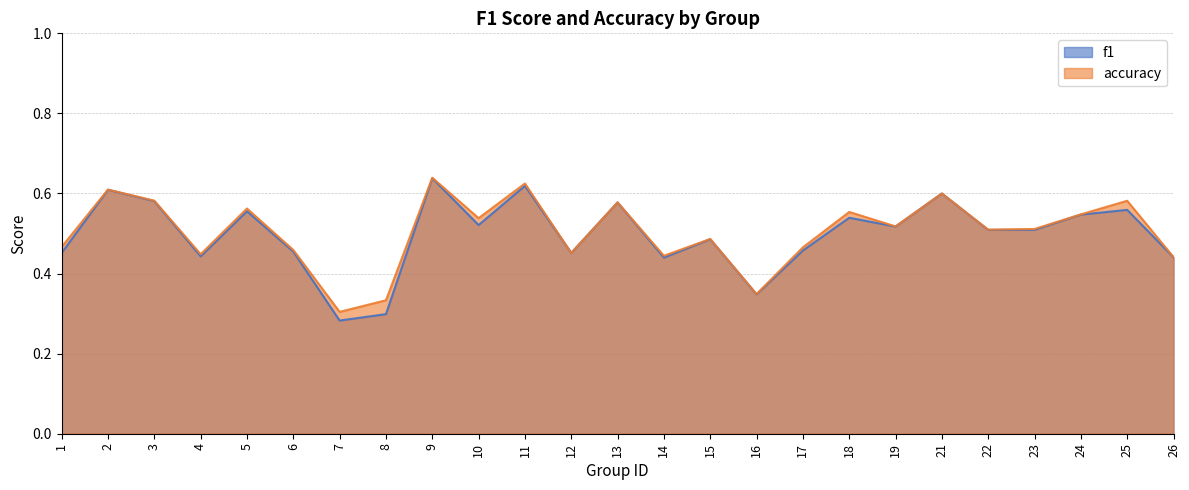

What is the smallest value displayed?

0.3